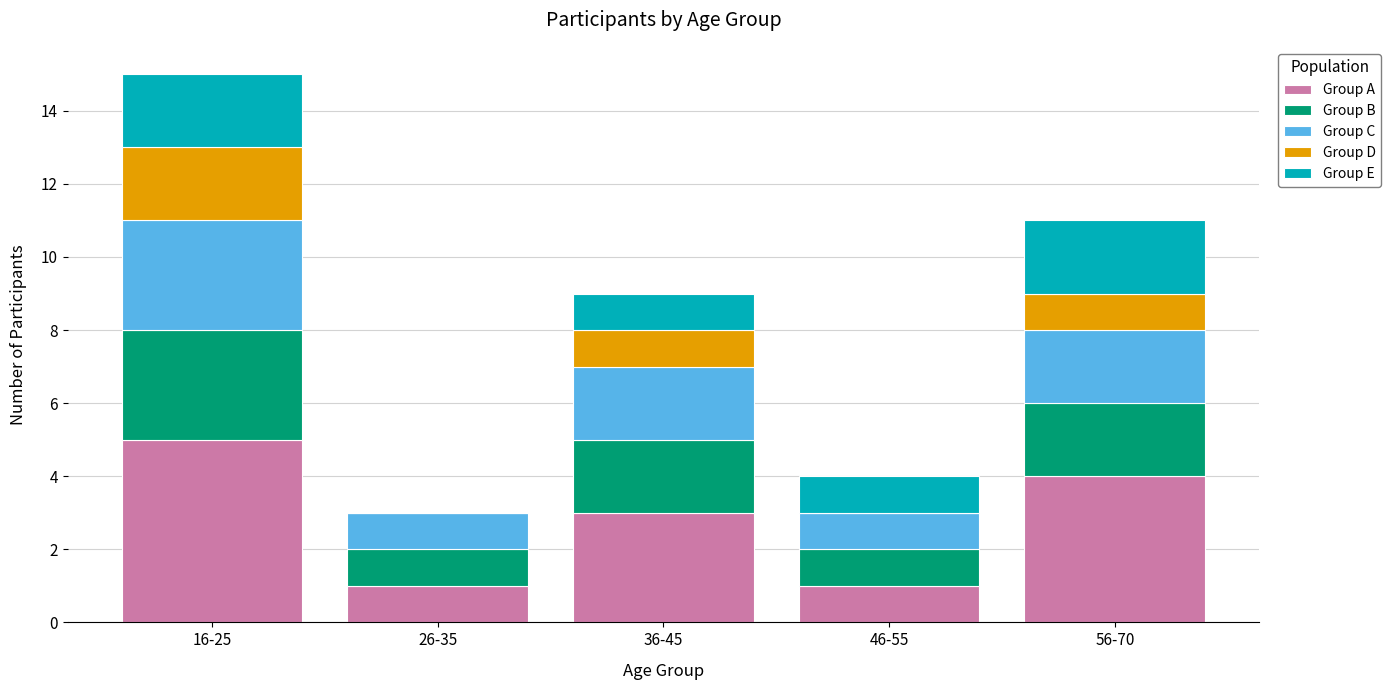

Is it true that Group A equals 3 at 56-70?

False